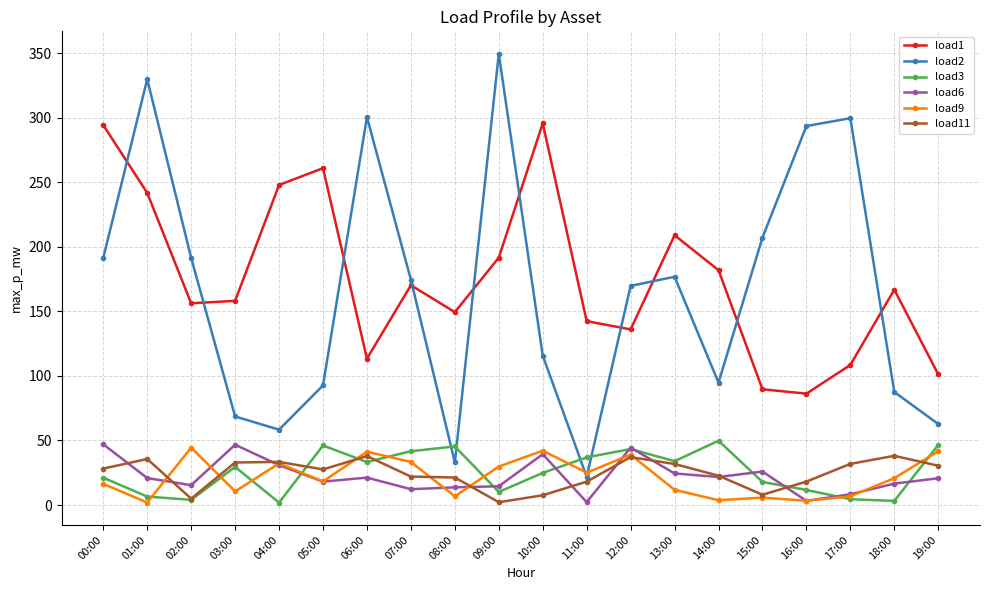

True or false: load2 and load6 cross at least once.

False